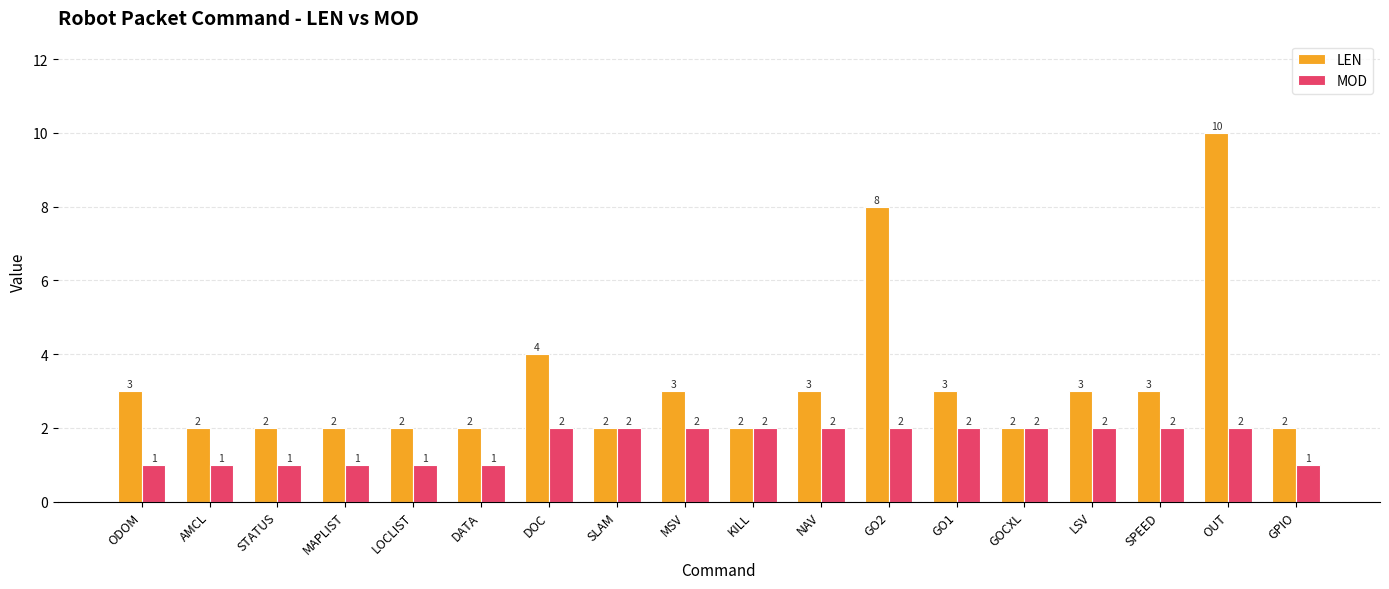

How many series are shown in this chart?

2